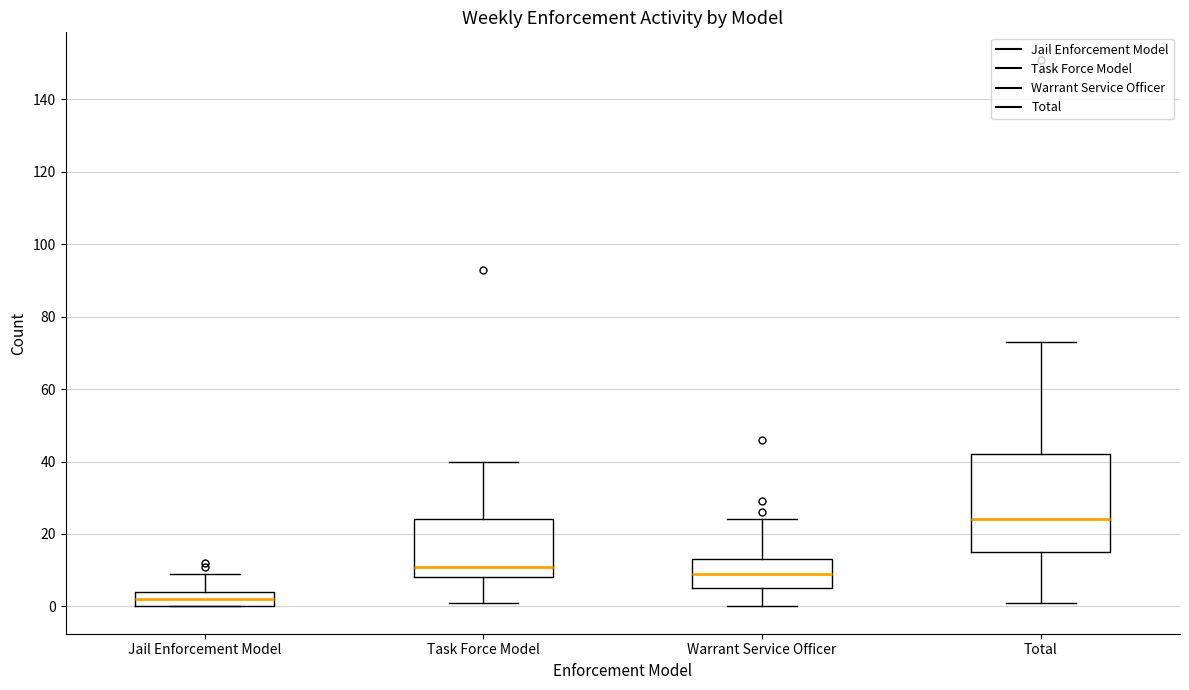

Which box is the tallest, from its lower edge to its upper edge?

Total